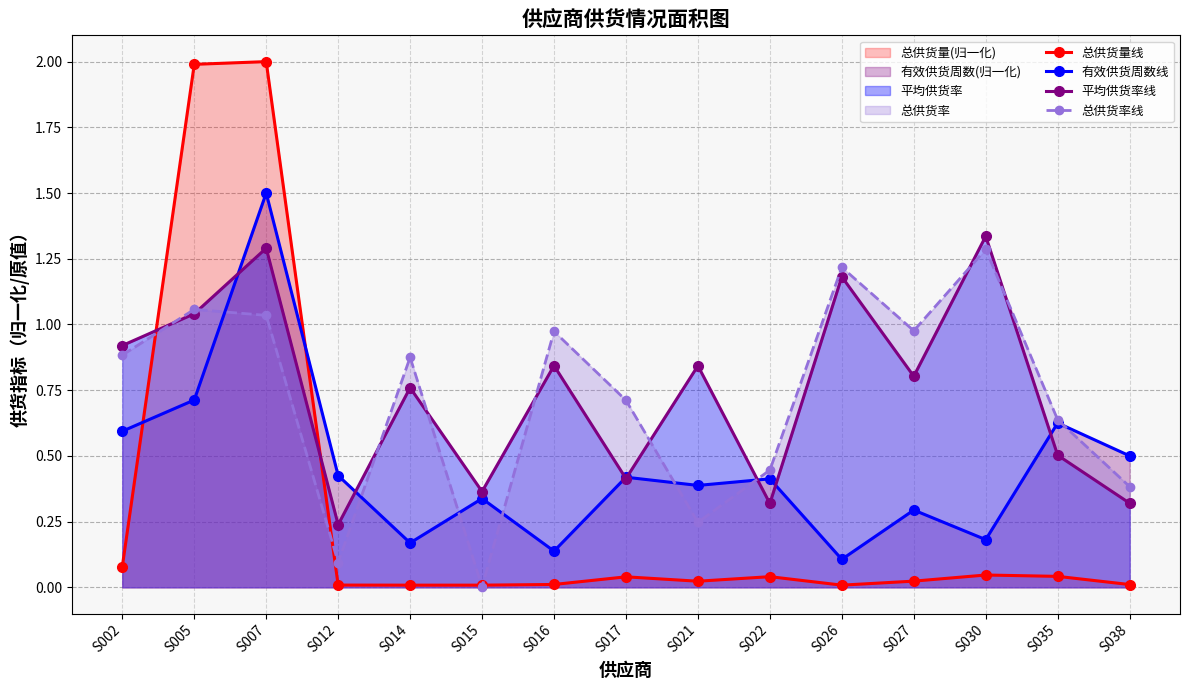

Does the chart display data point markers on the line(s)?

Yes